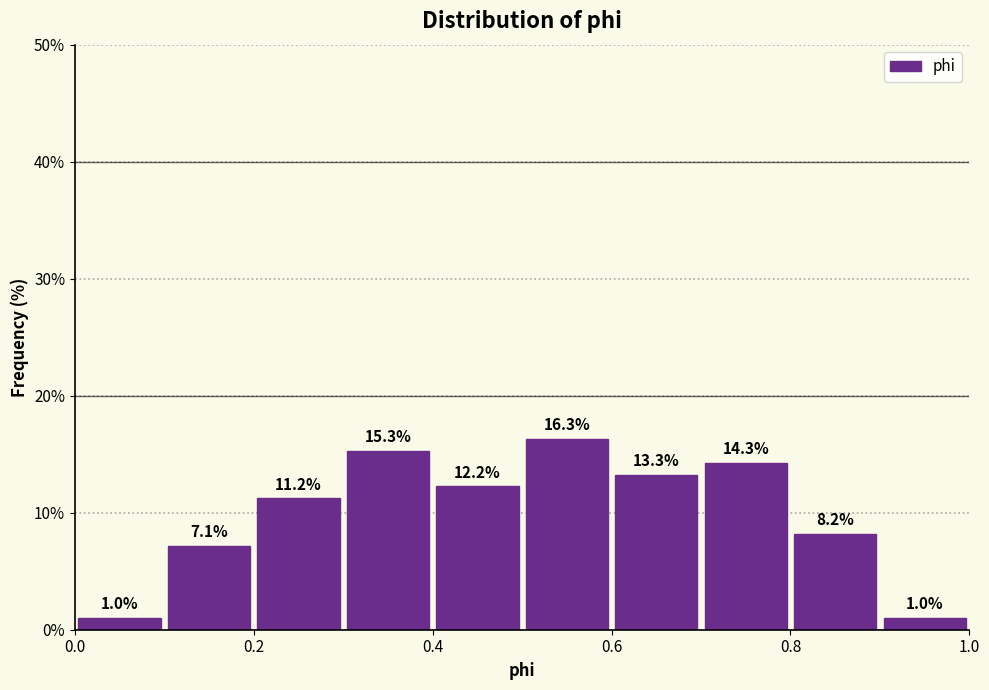

What is the height of the bar covering 0.6 to 0.7 on the x-axis?

13.3